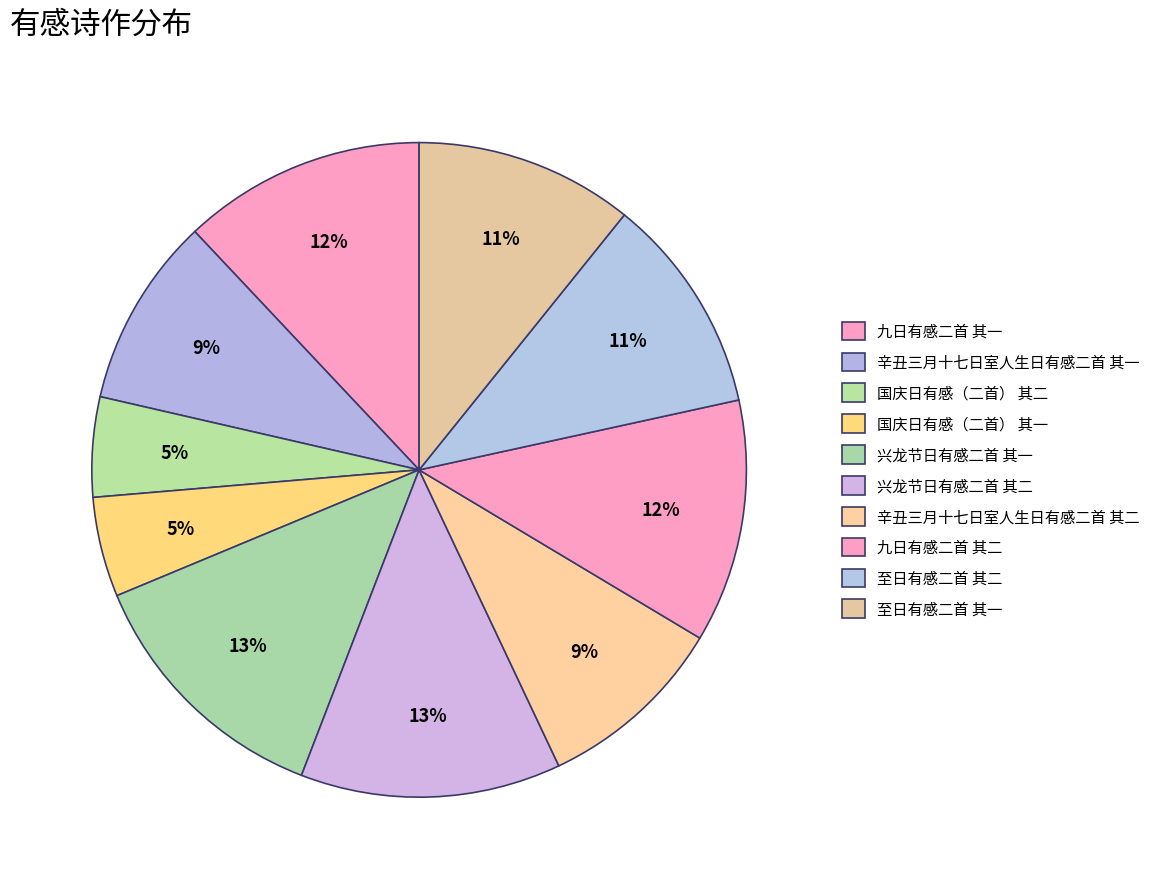

Do 至日有感二首 其一 and 辛丑三月十七日室人生日有感二首 其一 together represent more than half of the pie?

No